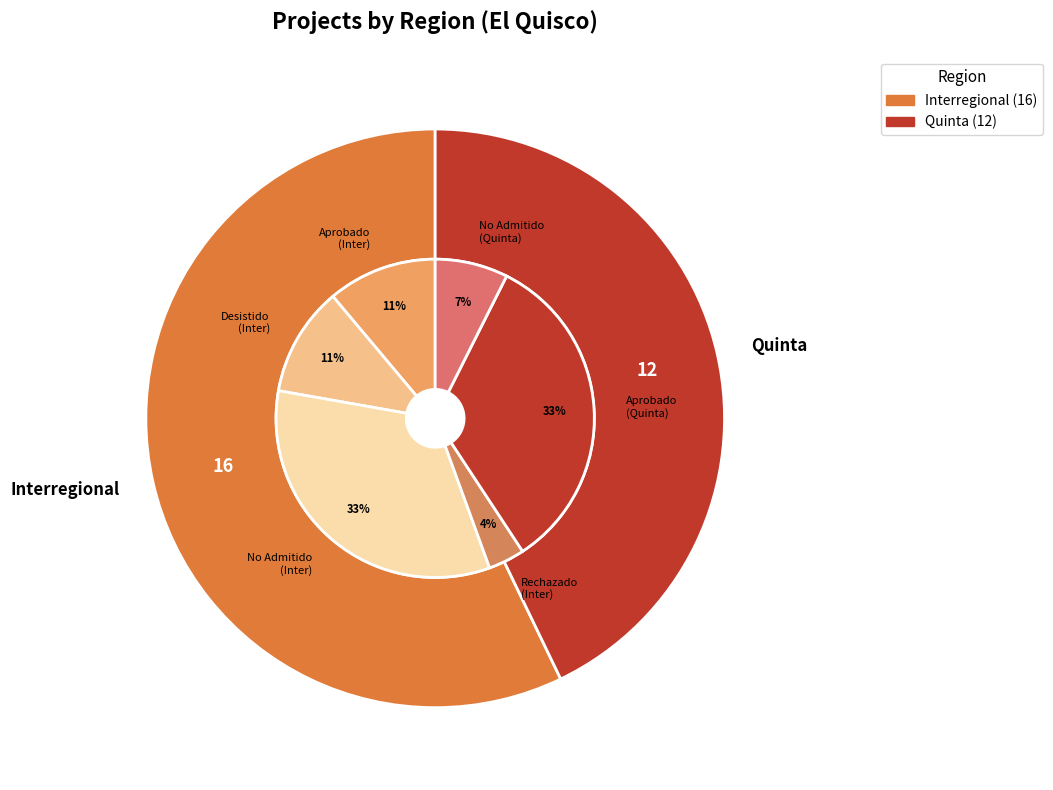

To the nearest percent, what is the difference between the largest and smallest slice percentages?

14%